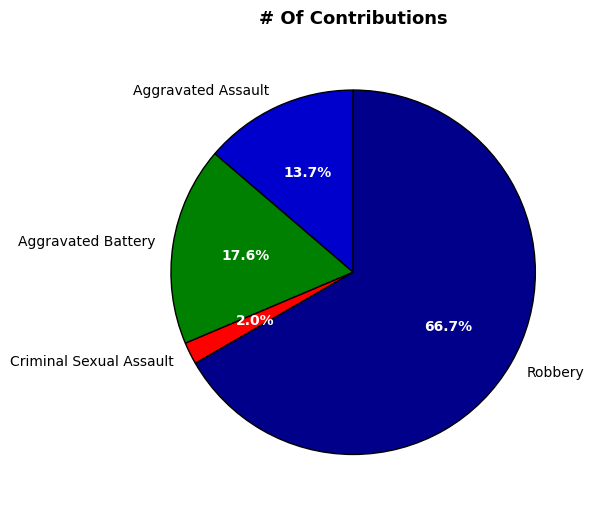

To the nearest percent, what is the difference between the largest and smallest slice percentages?

65%